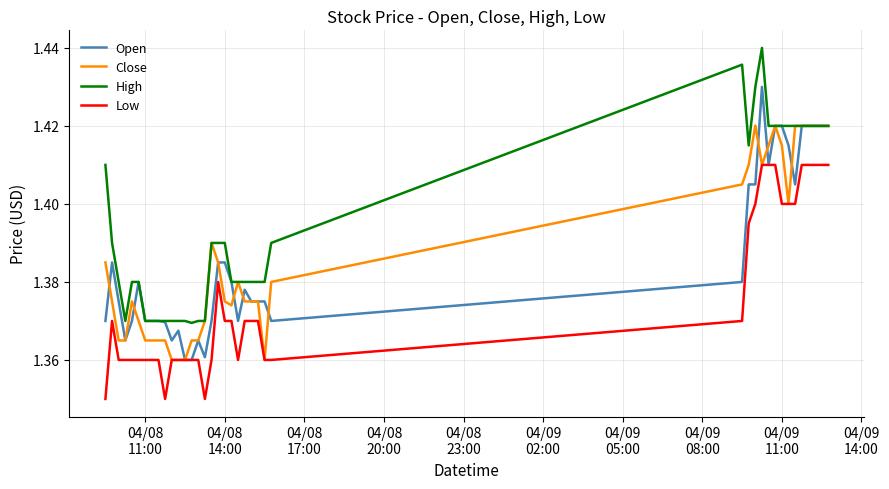

Which series has the largest range (max minus min)?

High